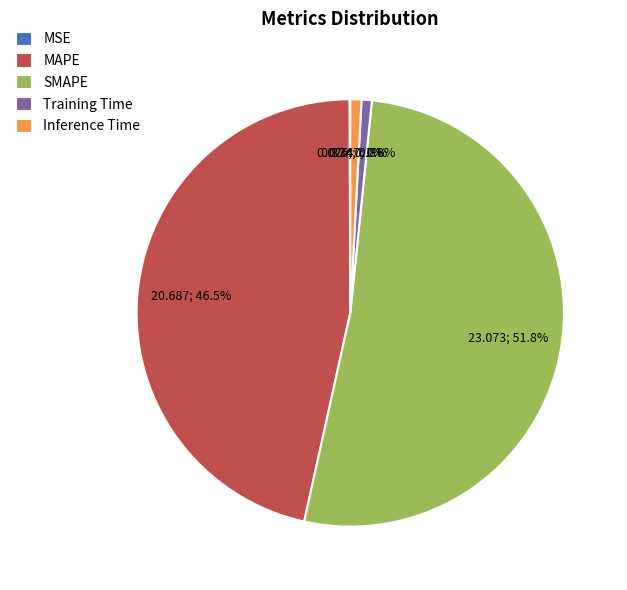

What is the ratio of the value at MAPE to the value at SMAPE?

0.9